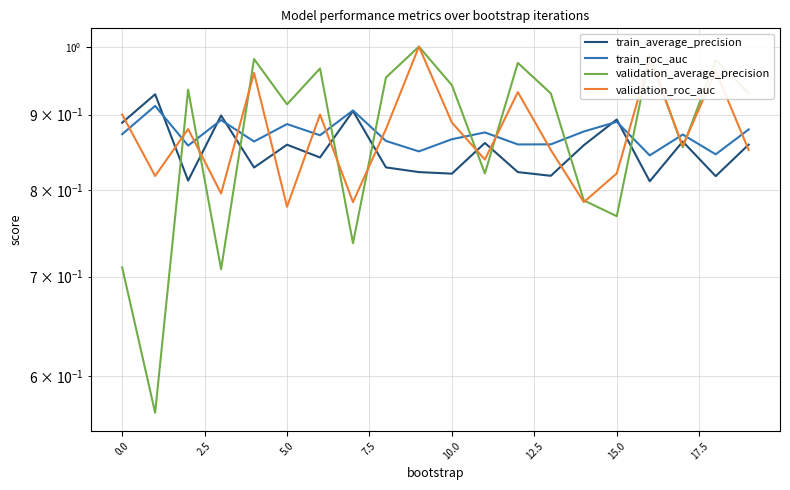

Read the train_average_precision value at 11.

0.9